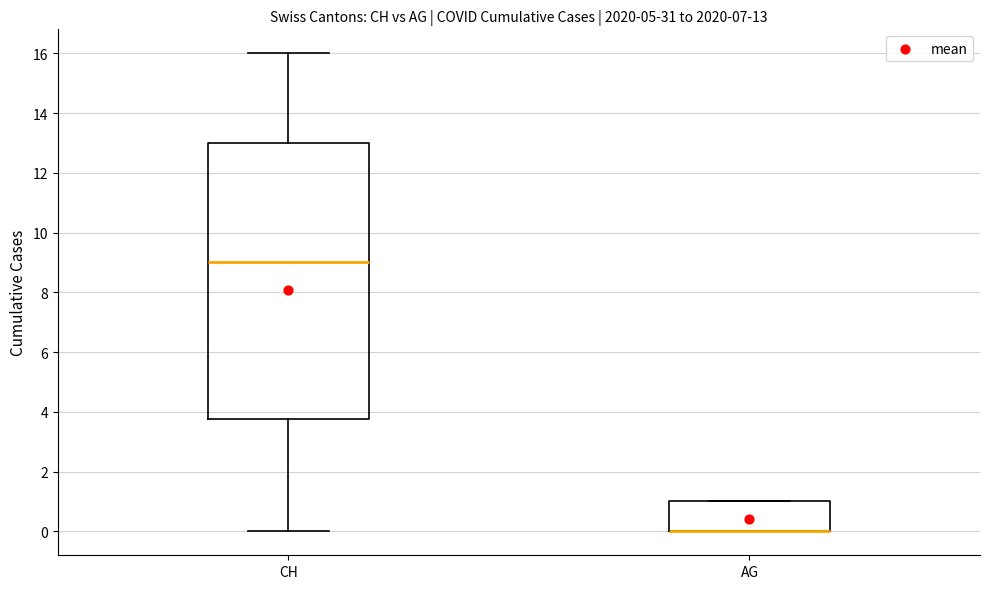

Which box is the tallest, from its lower edge to its upper edge?

CH